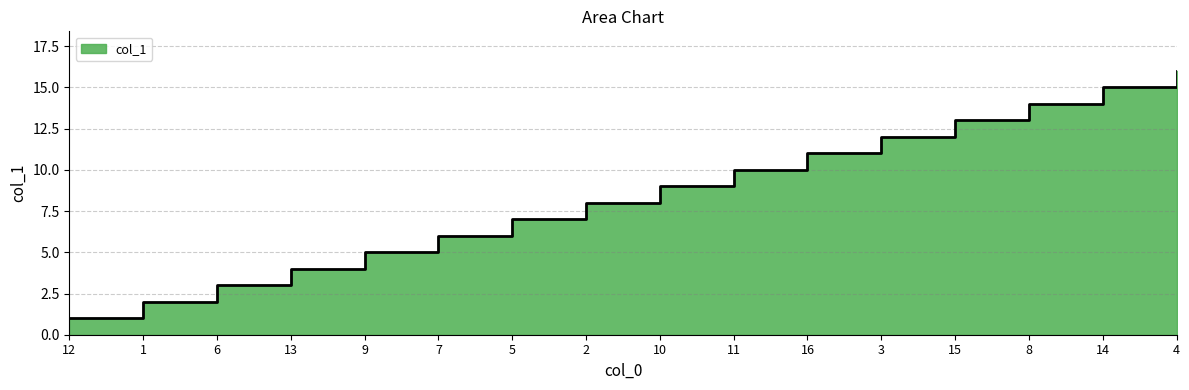

True or false: the data shows 16 at 4.

True